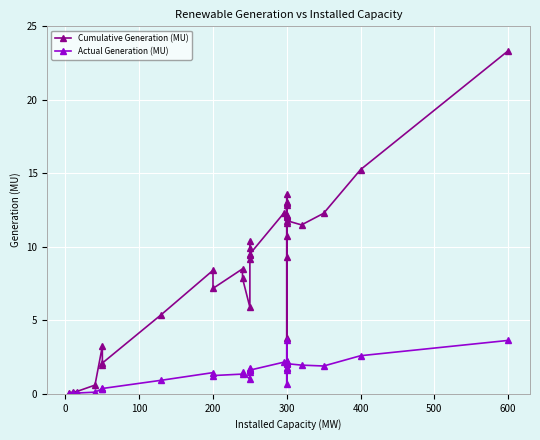

Count the number of categories in the chart.

35